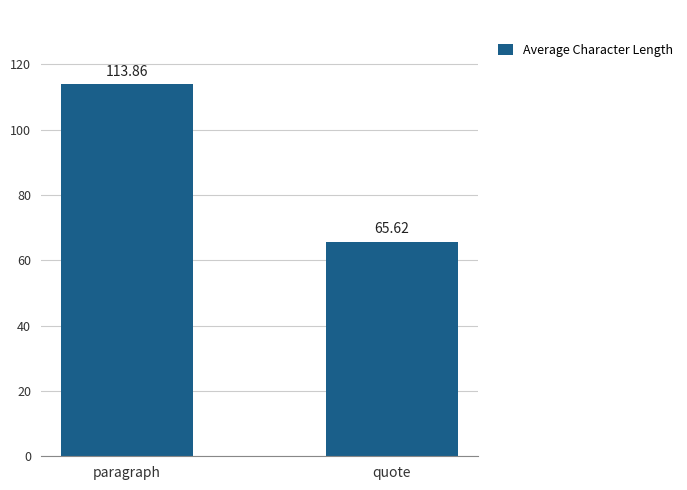

How many categories are shown in the chart?

2